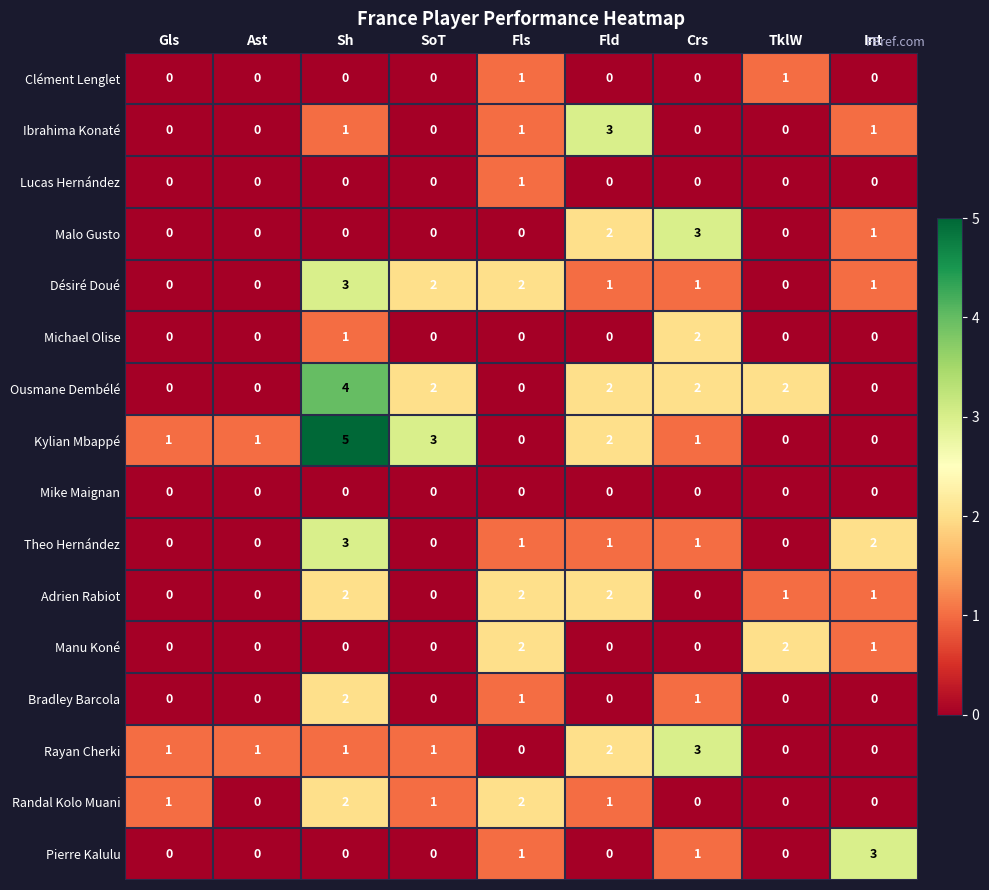

At which label is Manu Koné closest to 1?

Int